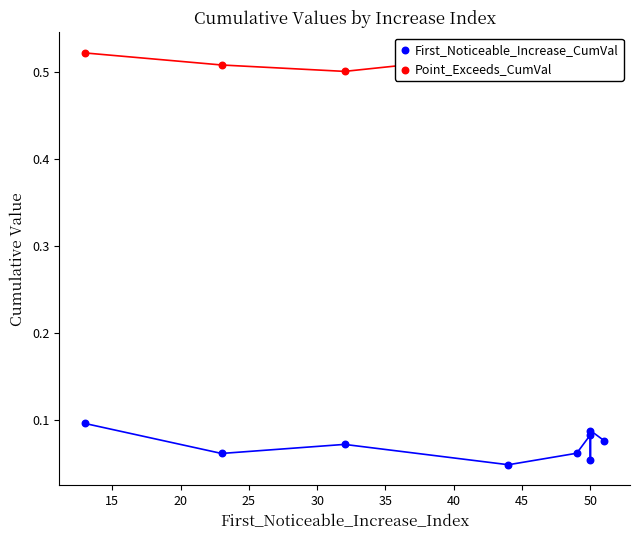

Which series contains the highest Y value?

Point_Exceeds_CumVal